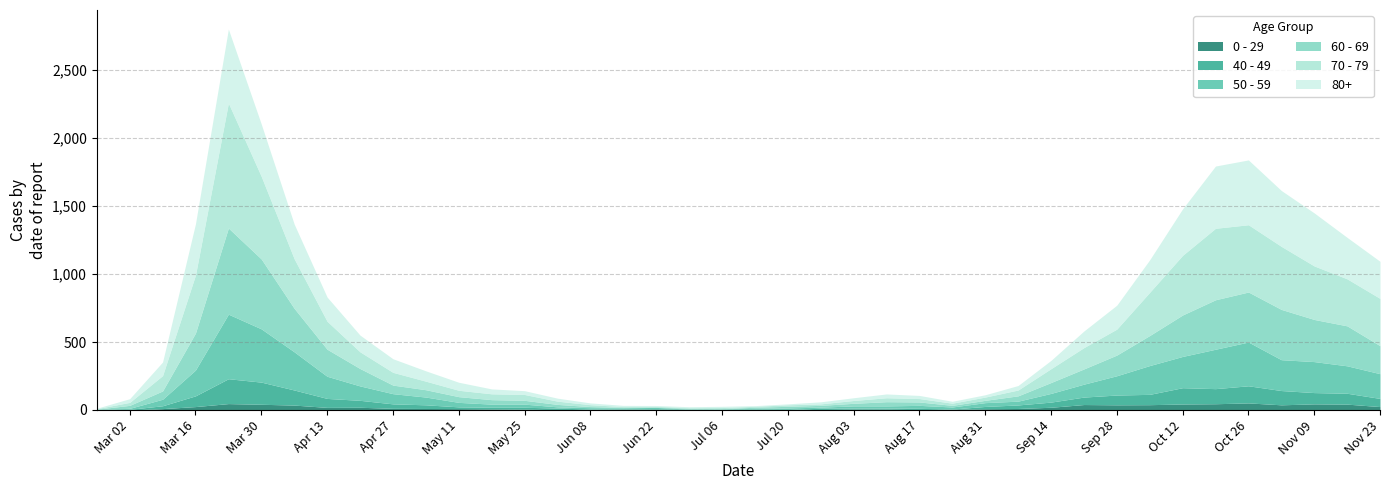

Count the number of categories in the chart.

40